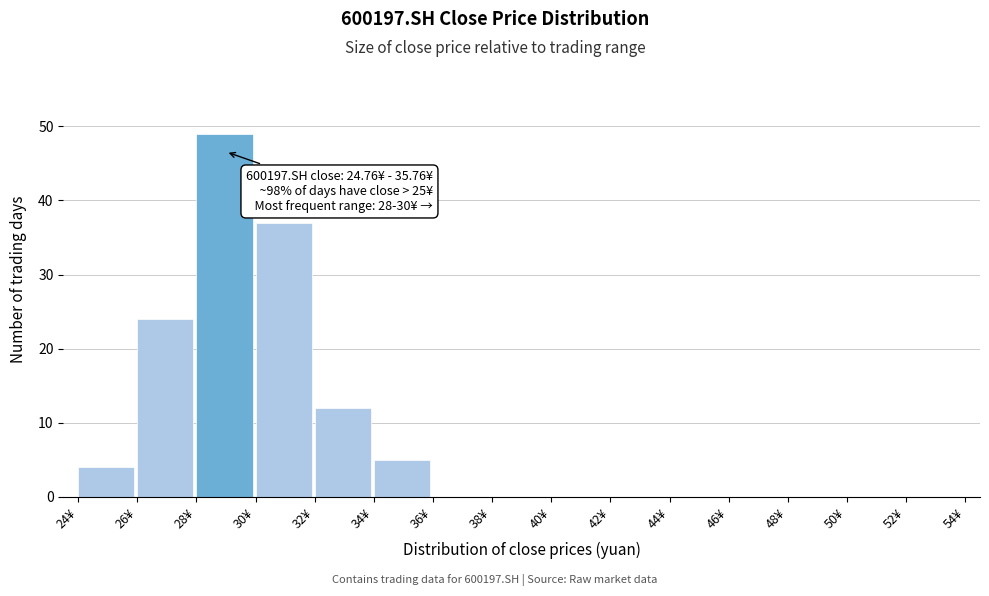

Over which range of the x-axis is the bar tallest?

28 to 30